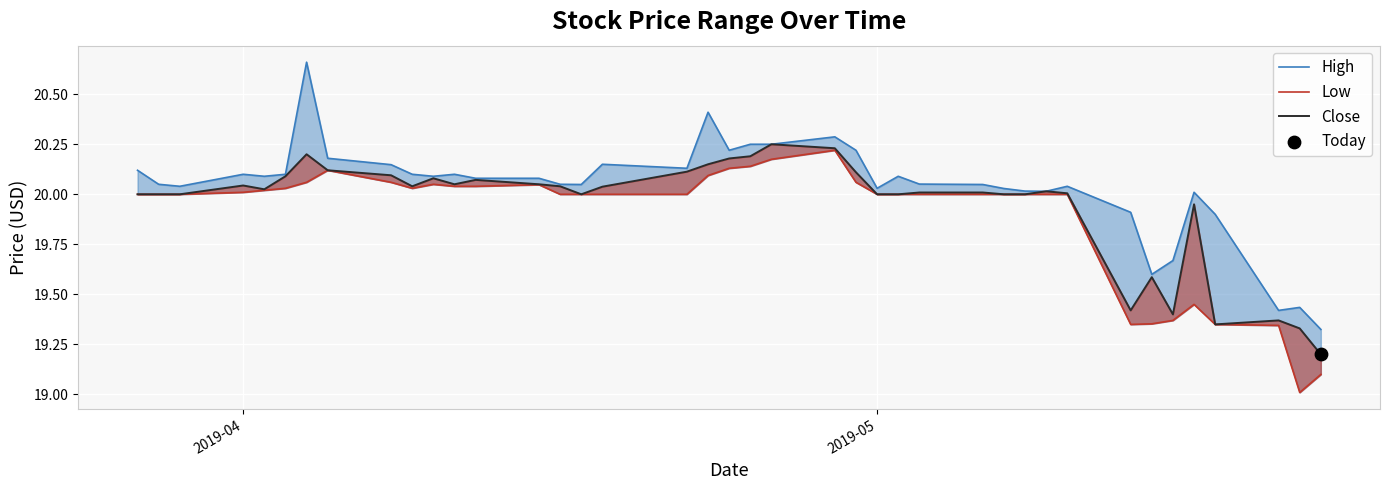

At how many categories does at least one series exceed 20?

33